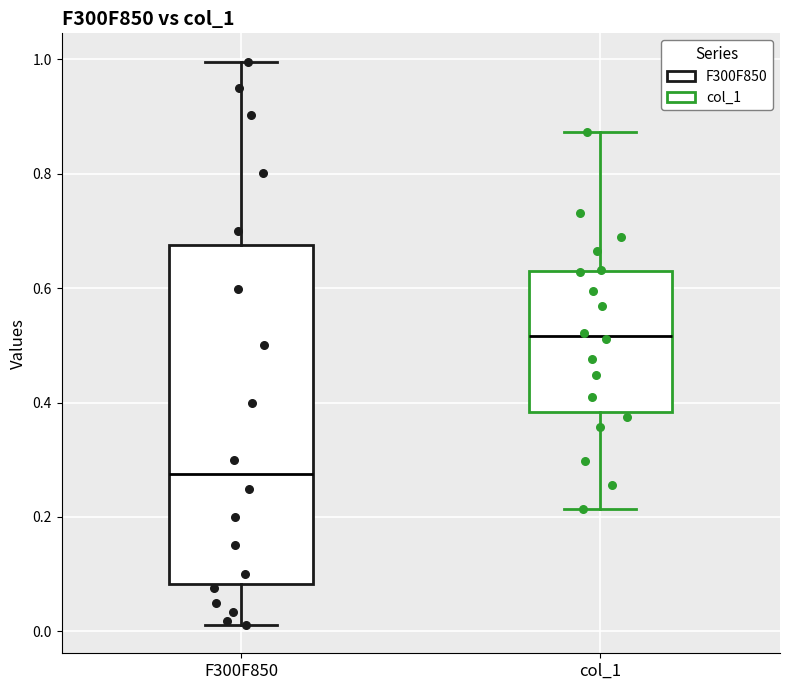

Which box is the tallest, from its lower edge to its upper edge?

F300F850